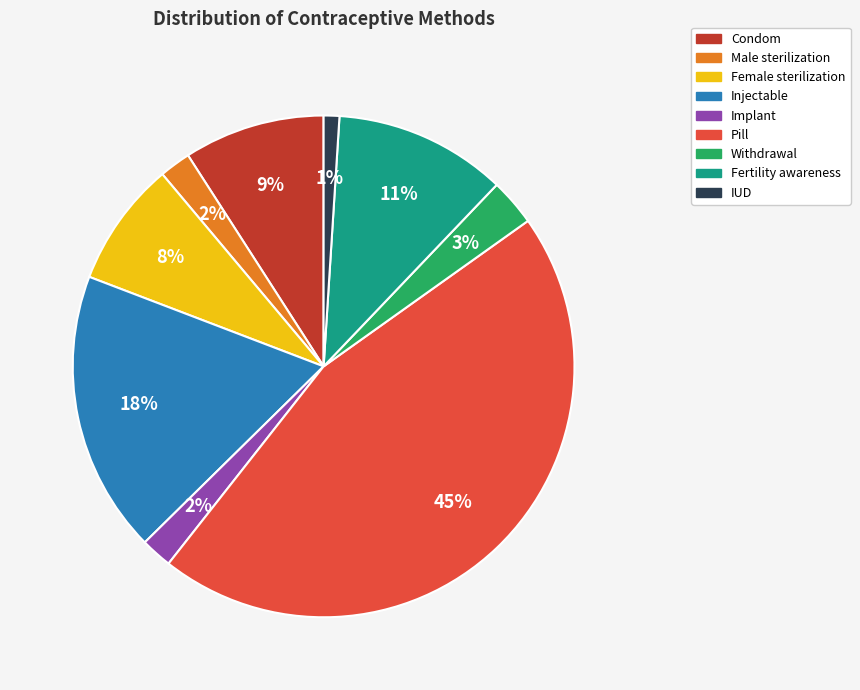

Is it true that Injectable is 32% of the pie?

False